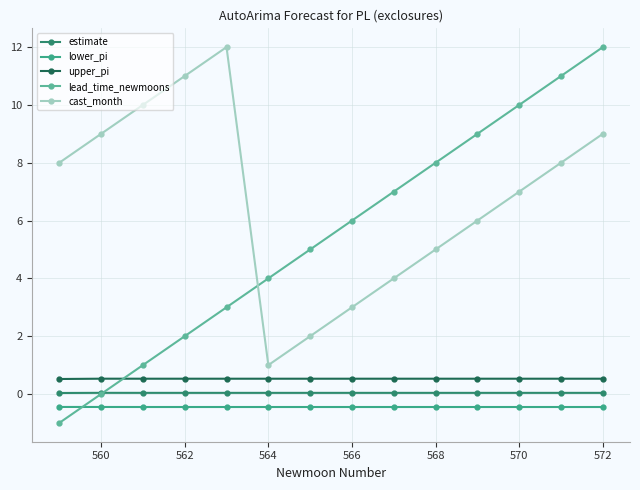

What is the greatest value displayed?

12.0